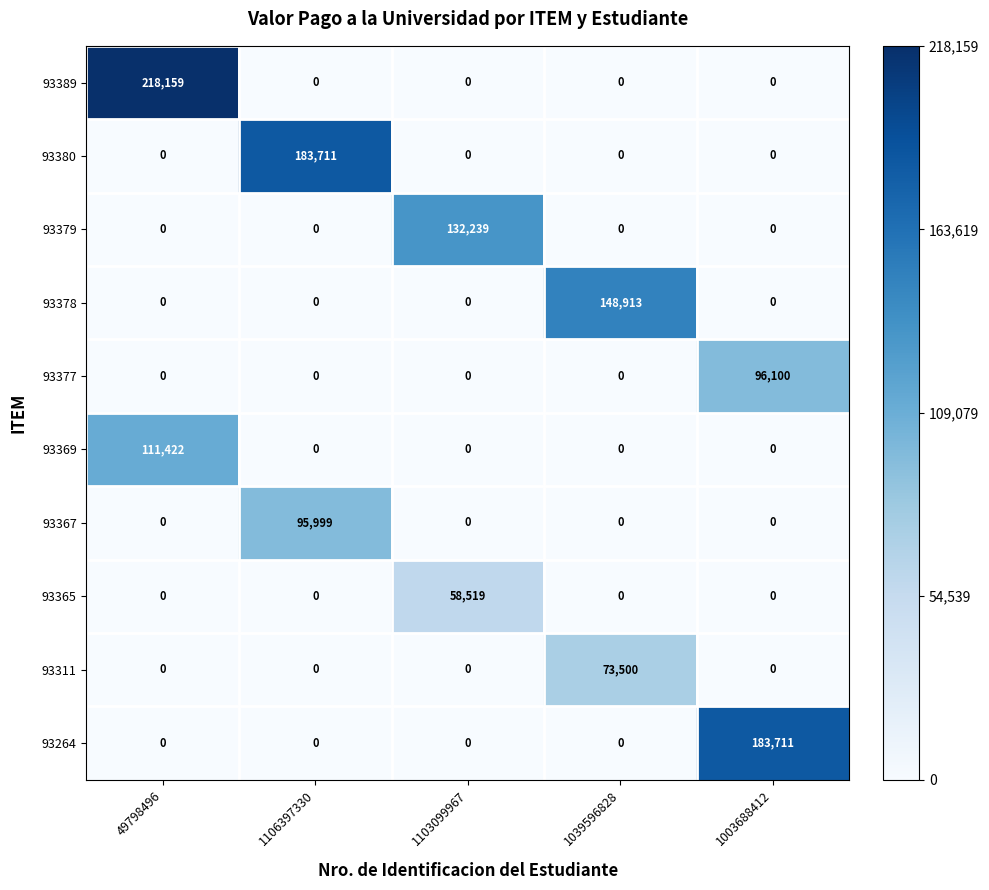

What is the total value across all series at 1003688412?

279811